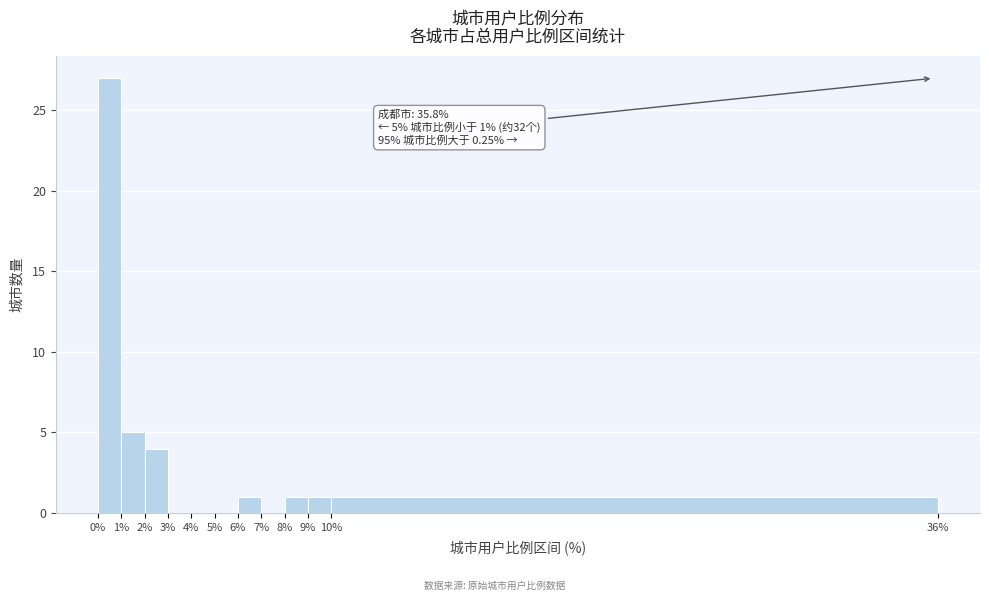

Over which range of the x-axis is the bar tallest?

0% to 1%